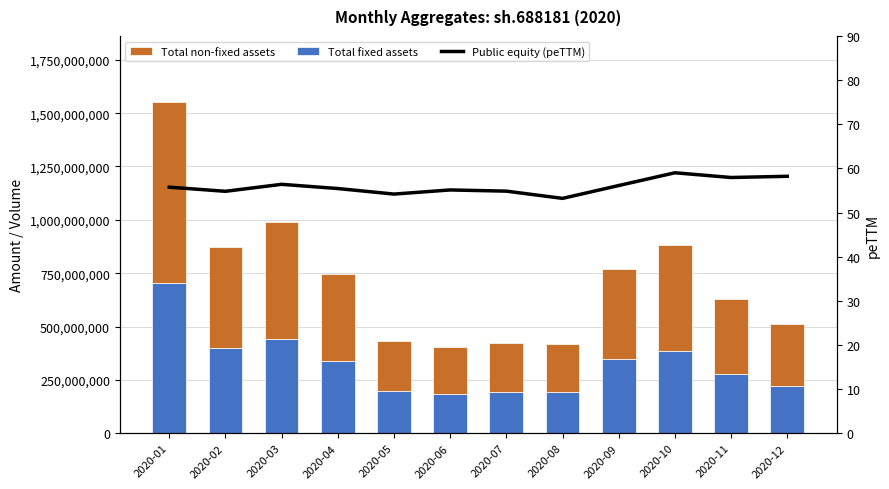

Reading left to right, list all the values displayed in this chart.

Total fixed assets: 2020-01=704104550.0	2020-02=400481850.0	2020-03=441019500.0	2020-04=336786650.0	2020-05=196030750.0	2020-06=183750200.0	2020-07=190863250.0	2020-08=191202550.0	2020-09=345922650.0	2020-10=384628600.0	2020-11=276459200.0	2020-12=223589500.0
Total non-fixed assets: 2020-01=847385393.0	2020-02=472458960.0	2020-03=548135165.0	2020-04=410186631.0	2020-05=235742330.0	2020-06=220649190.0	2020-07=230363316.0	2020-08=225727506.0	2020-09=421360438.0	2020-10=495358922.0	2020-11=354807366.0	2020-12=289059760.0
Public equity (peTTM): 2020-01=55.7	2020-02=54.8	2020-03=56.4	2020-04=55.4	2020-05=54.2	2020-06=55.1	2020-07=54.8	2020-08=53.2	2020-09=56.1	2020-10=59.0	2020-11=57.9	2020-12=58.2